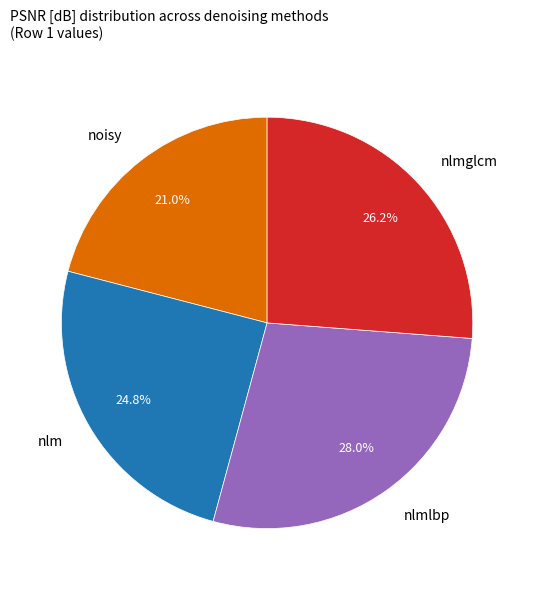

Does any single category account for the majority?

No